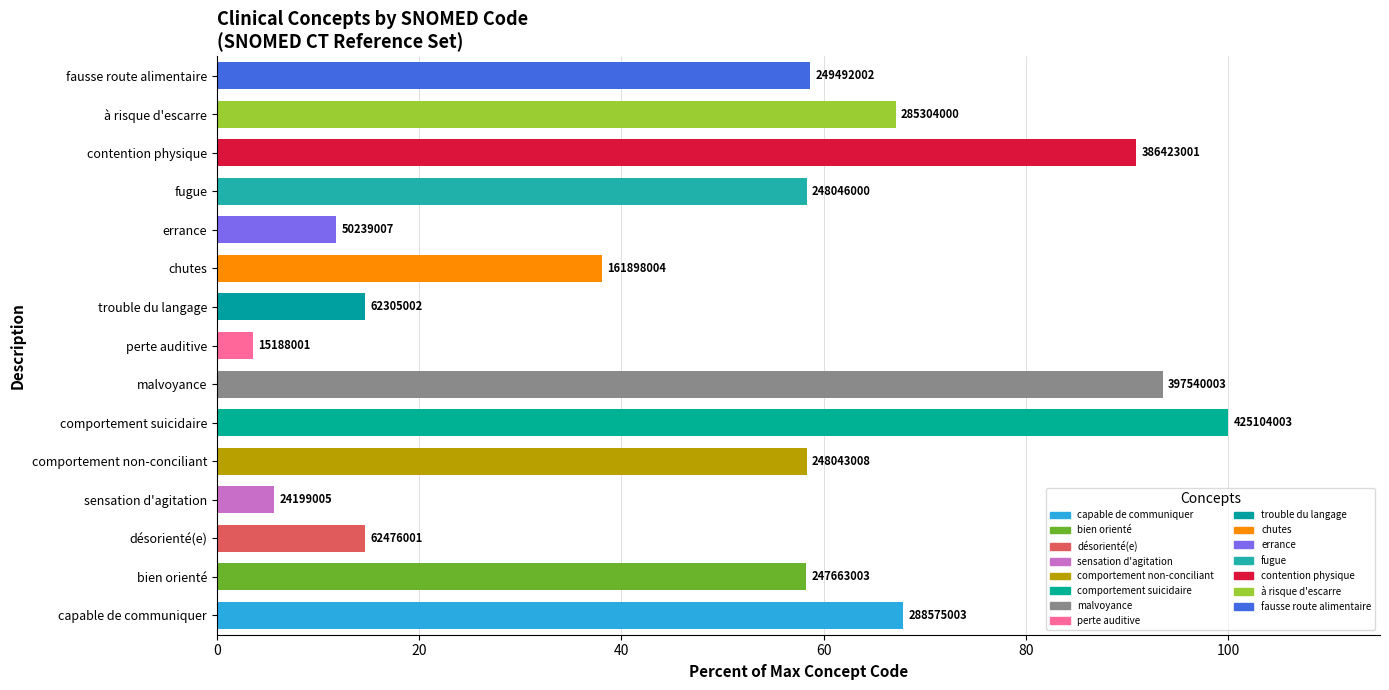

Are the bars grouped side by side (vs. stacked)?

No